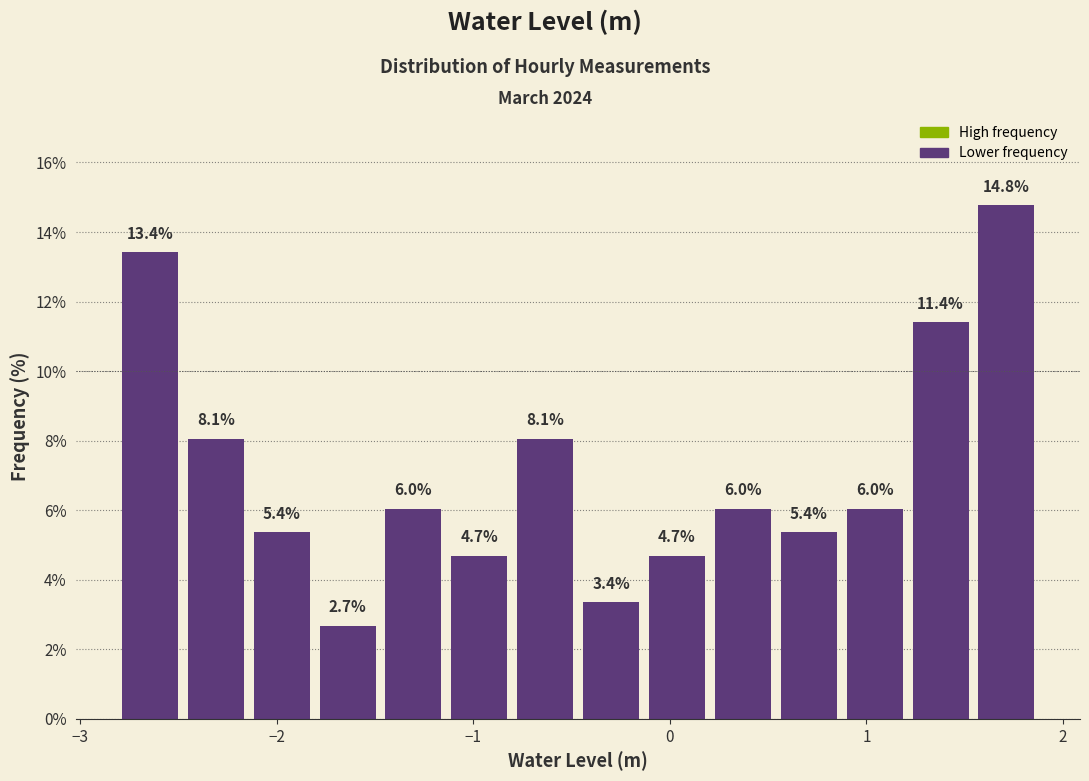

Read against the x-axis, roughly where is the centre of the tallest bar?

1.7